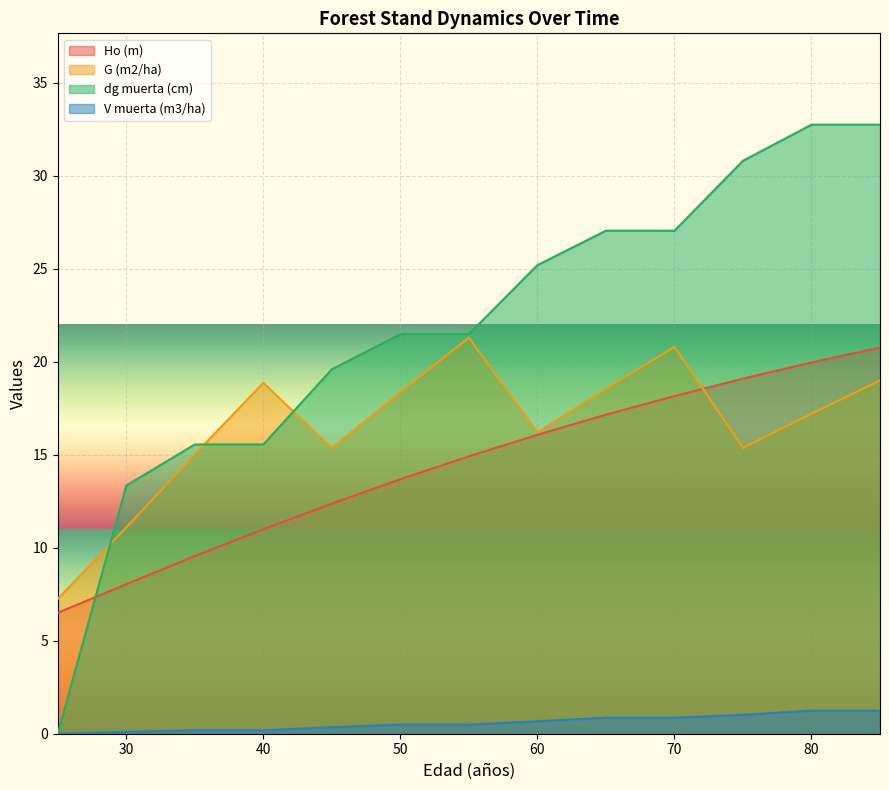

How many lines are shown in the chart?

4